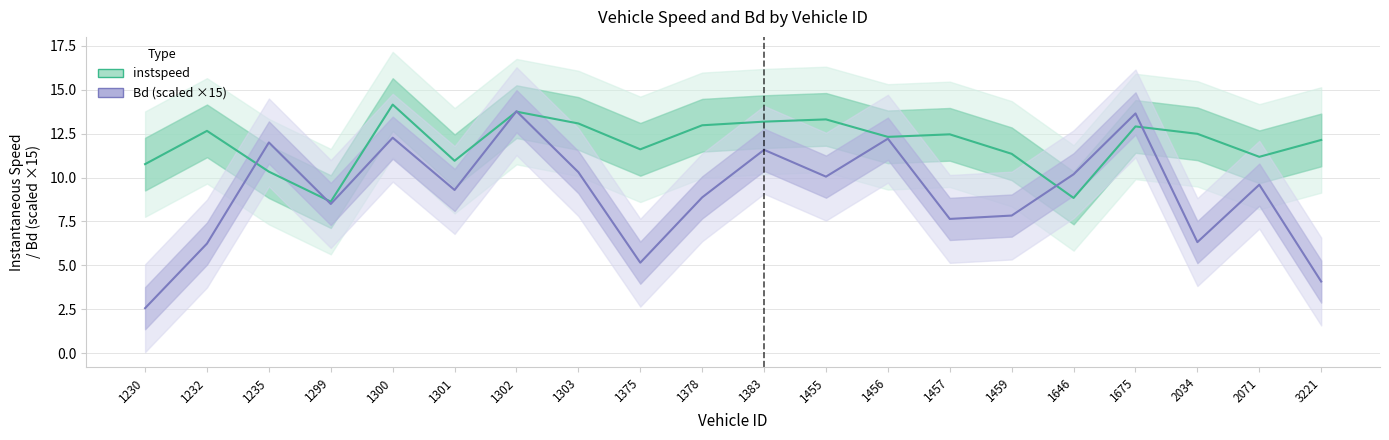

At which category does the chart reach its minimum across all series?

1230